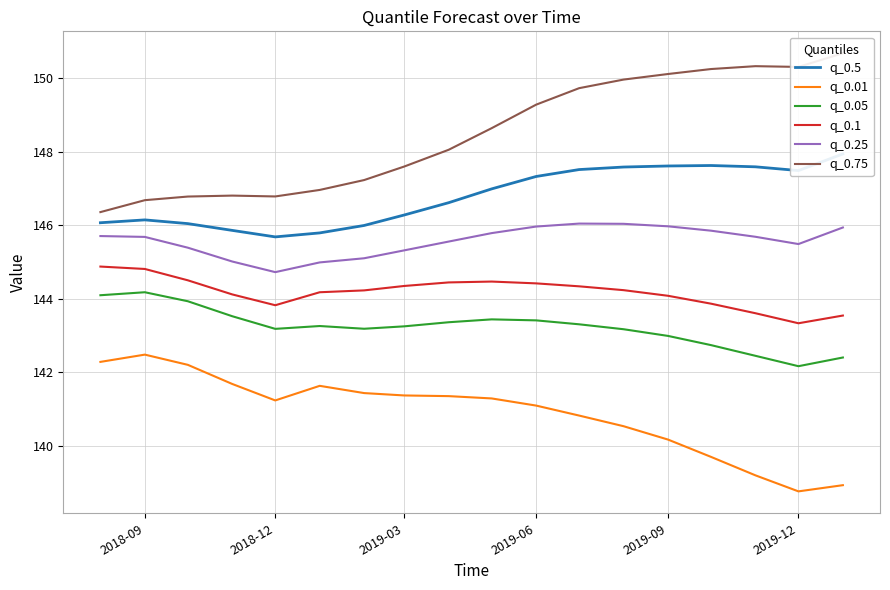

True or false: q_0.25 and q_0.05 intersect in this chart.

False